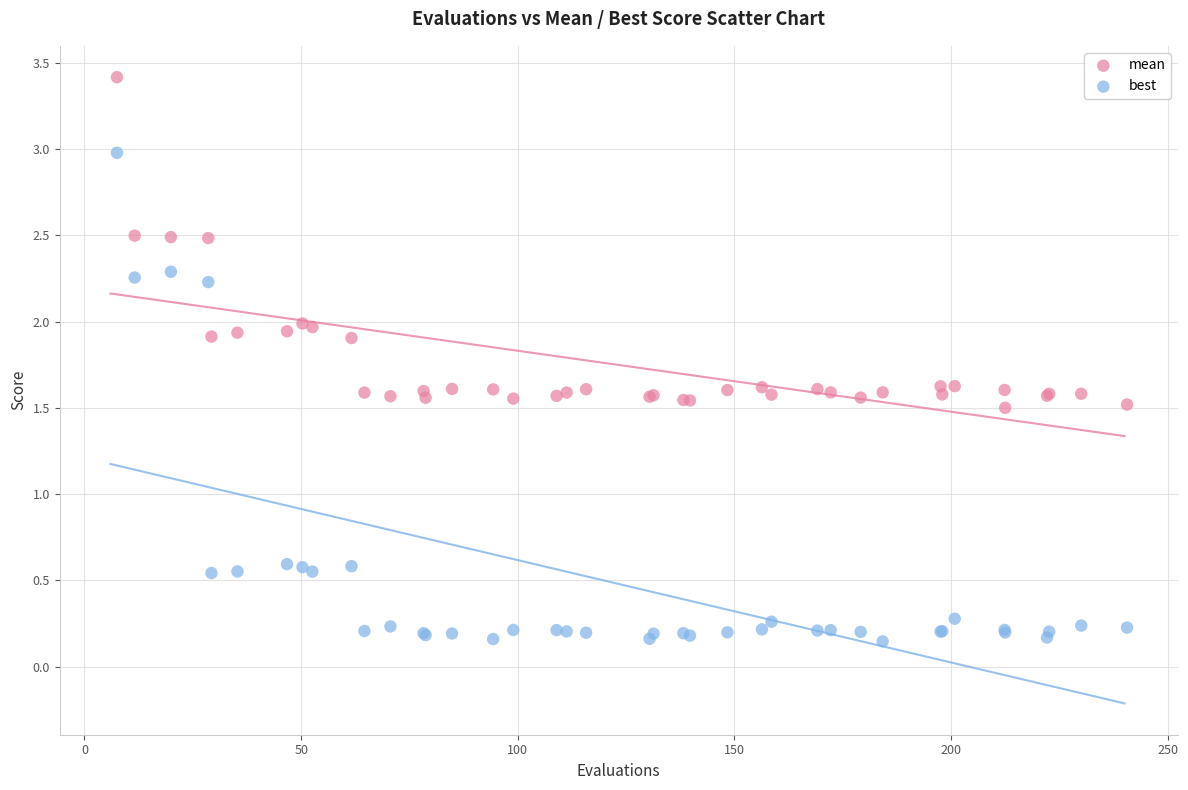

Which series contains the lowest Y value?

best